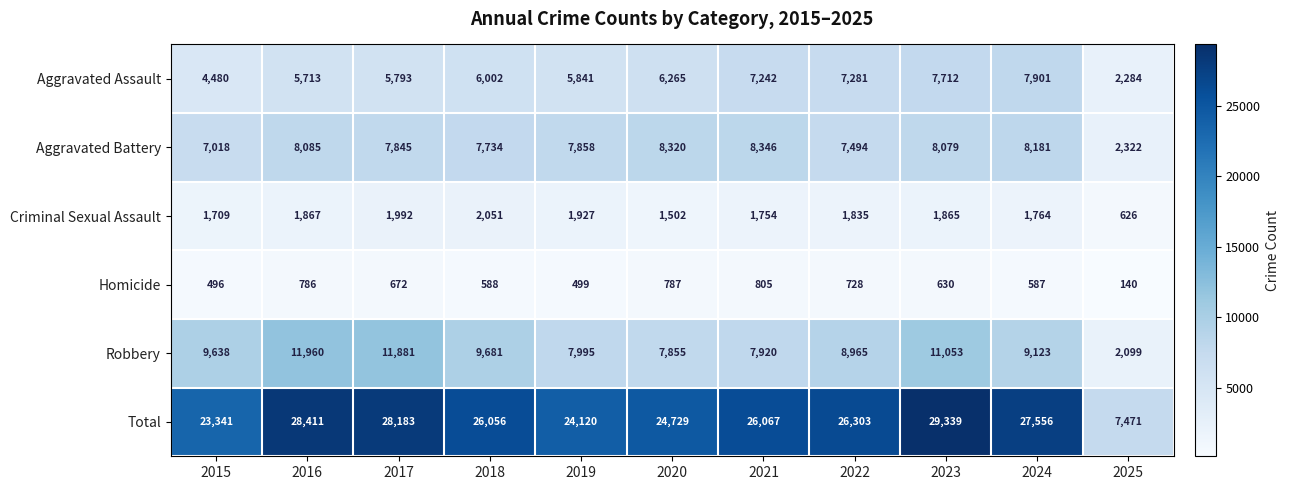

What is the minimum value shown in the chart?

140